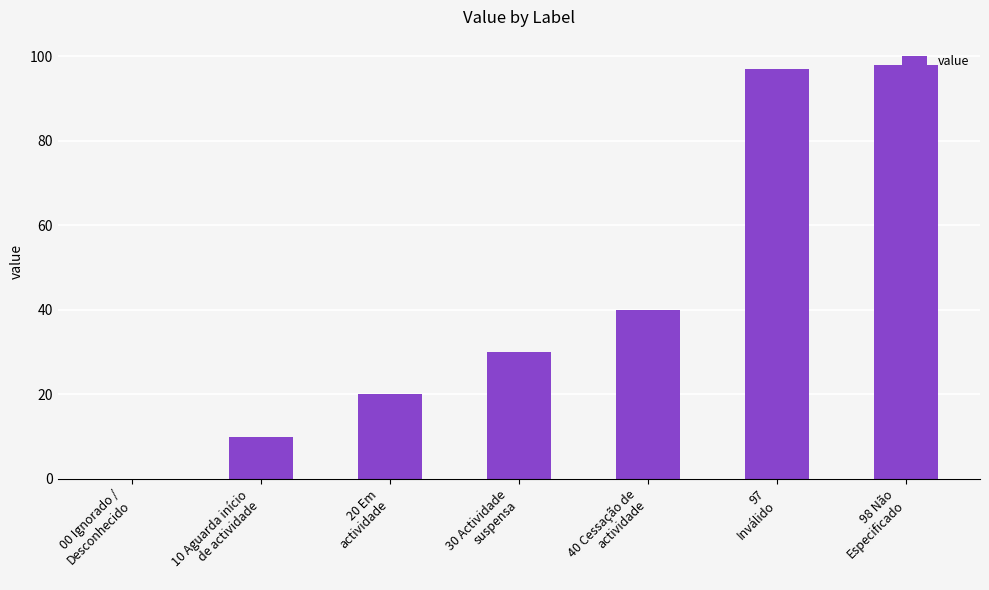

What is the greatest value displayed?

98